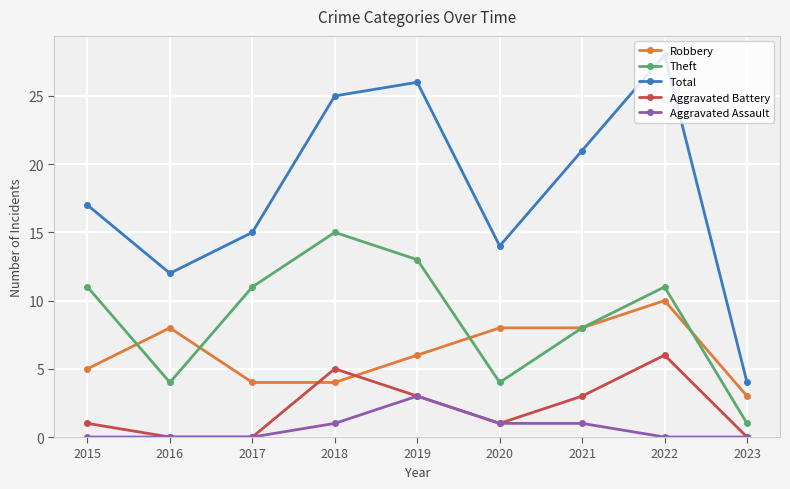

What is the difference between the Total values at 2020 and 2016?

2